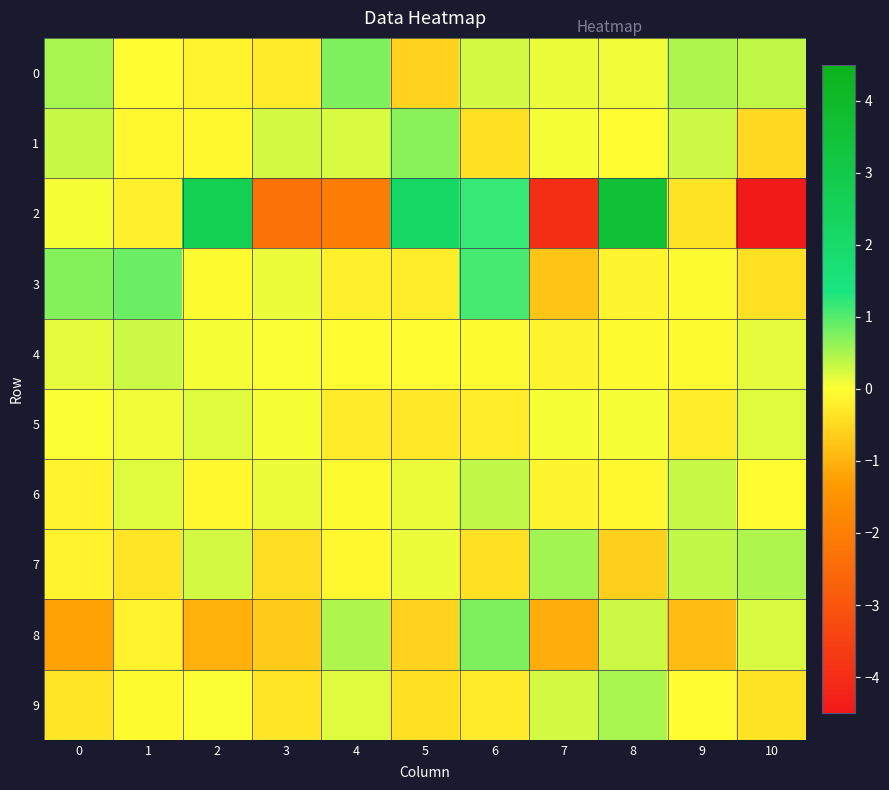

What is the difference between the highest and lowest values at 5?

2.8